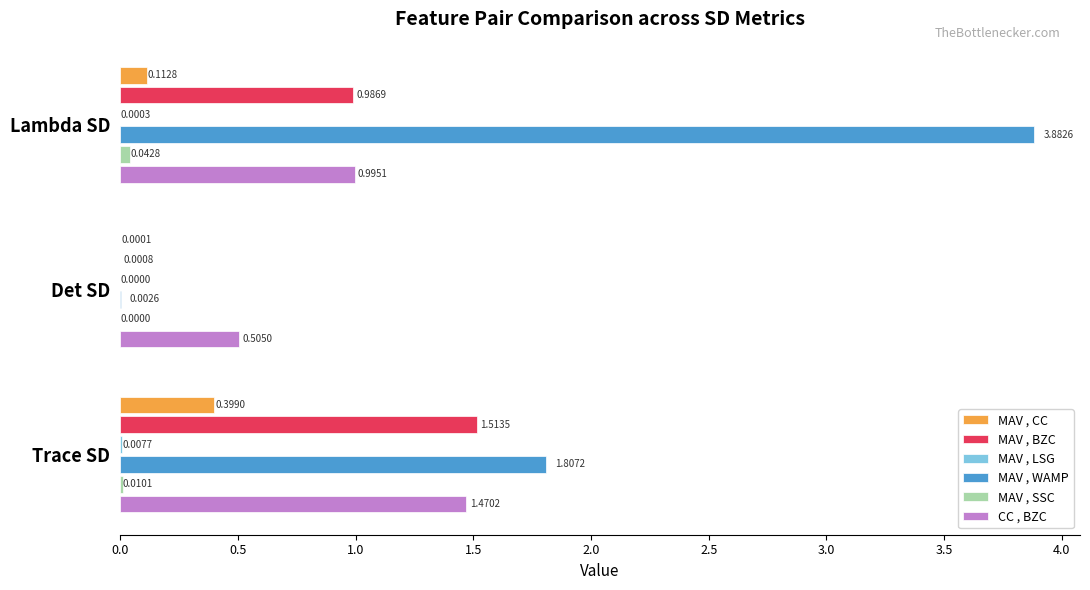

Where is MAV , CC nearest to the value 0?

Det SD